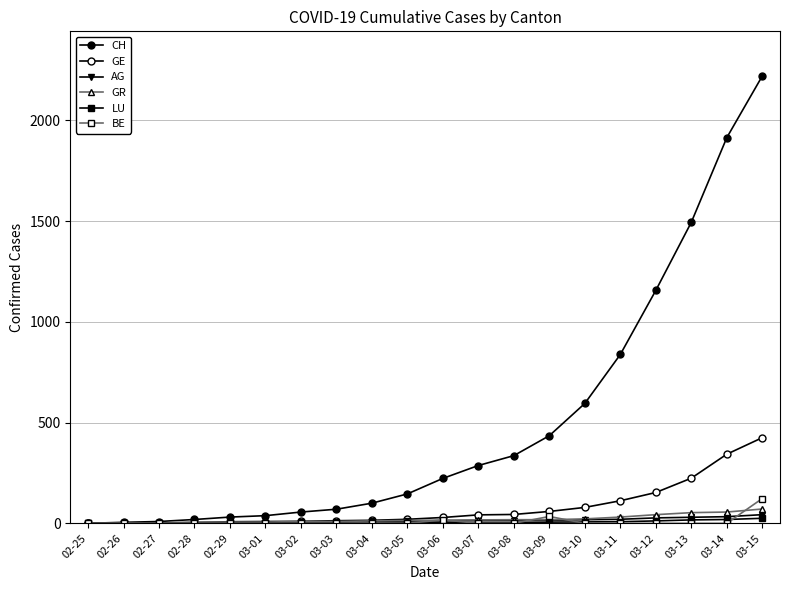

What is the difference between the maximum and minimum values in the CH series?

2220